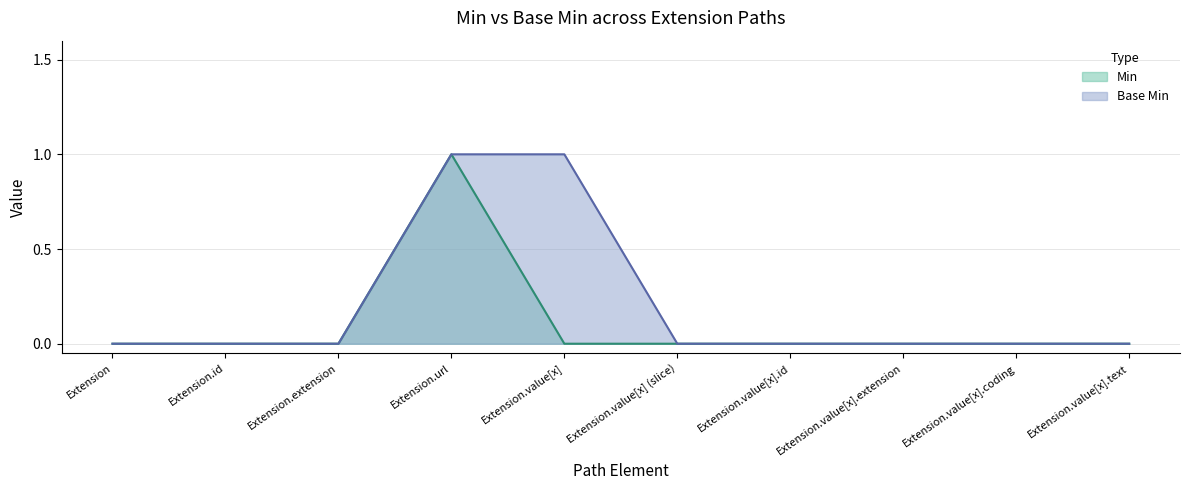

Reading left to right, transcribe all the data shown in this chart.

Min: Extension=0	Extension.id=0	Extension.extension=0	Extension.url=1	Extension.value[x]=0	Extension.value[x] (slice)=0	Extension.value[x].id=0	Extension.value[x].extension=0	Extension.value[x].coding=0	Extension.value[x].text=0
Base Min: Extension=0	Extension.id=0	Extension.extension=0	Extension.url=1	Extension.value[x]=1	Extension.value[x] (slice)=0	Extension.value[x].id=0	Extension.value[x].extension=0	Extension.value[x].coding=0	Extension.value[x].text=0